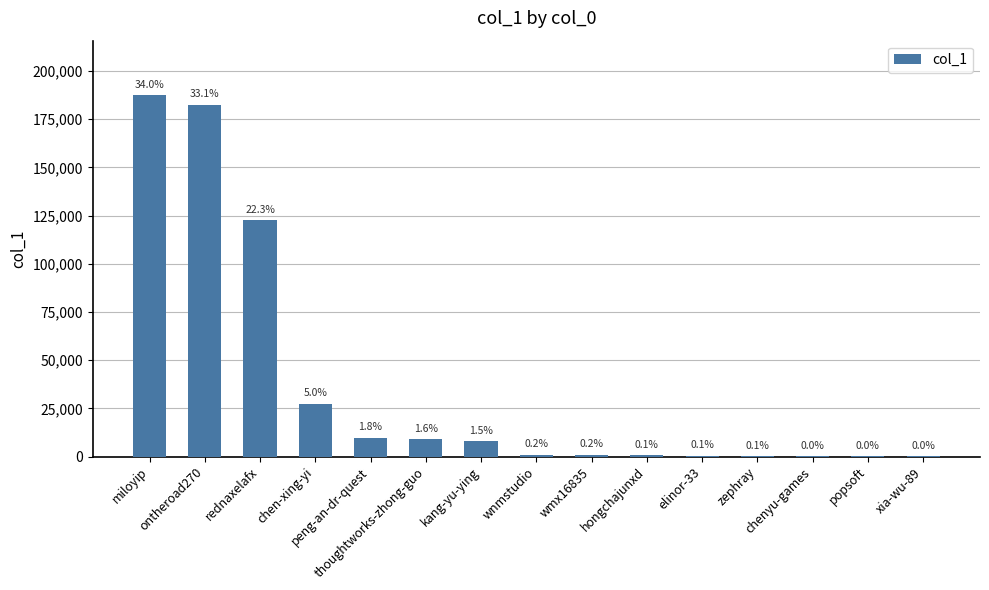

What is the difference between the values at kang-yu-ying and chenyu-games?

7808